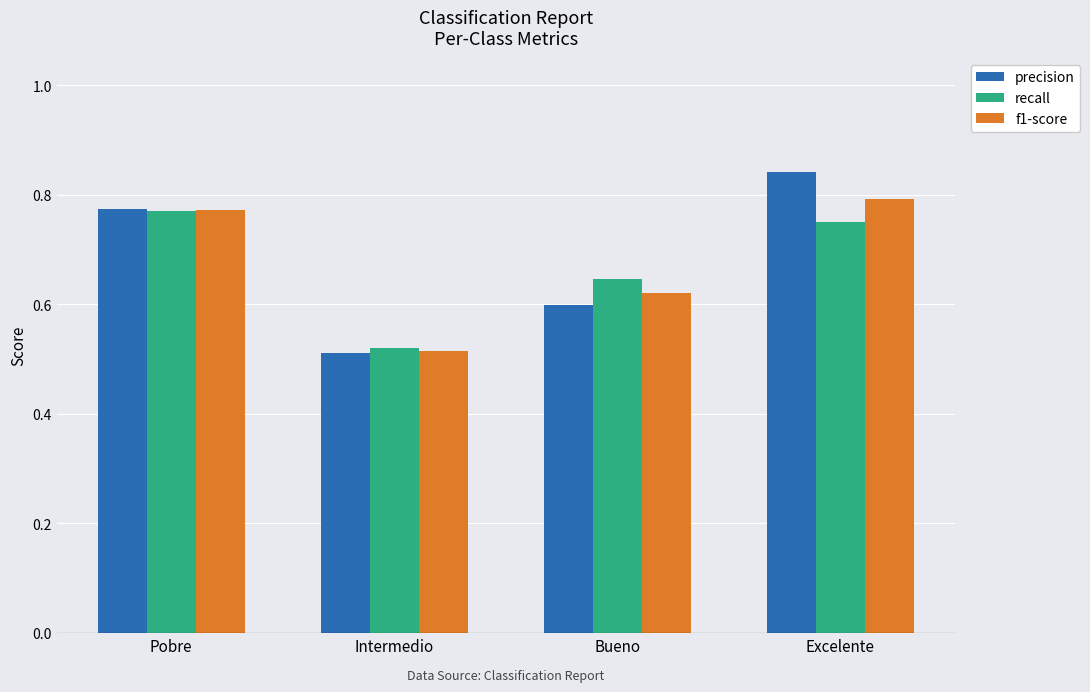

The value of recall at Excelente is 0.8. True or false?

True